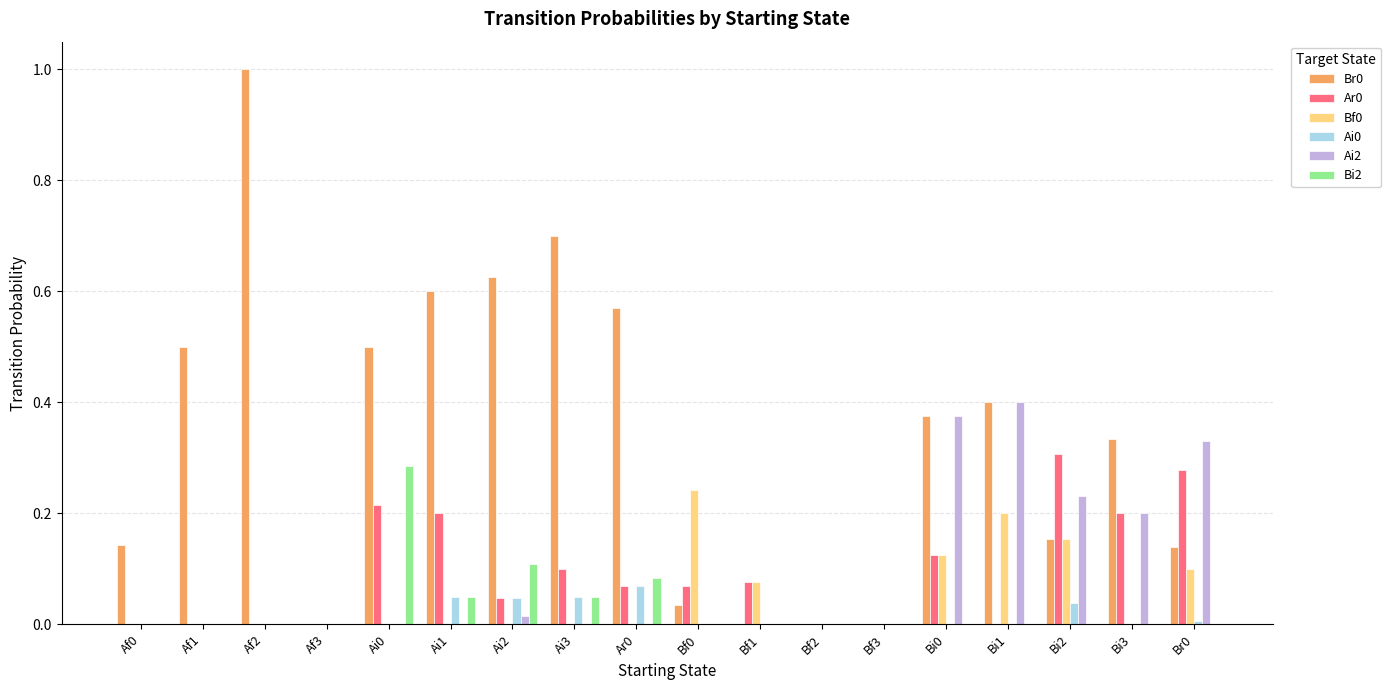

How many data points does each series have?

18